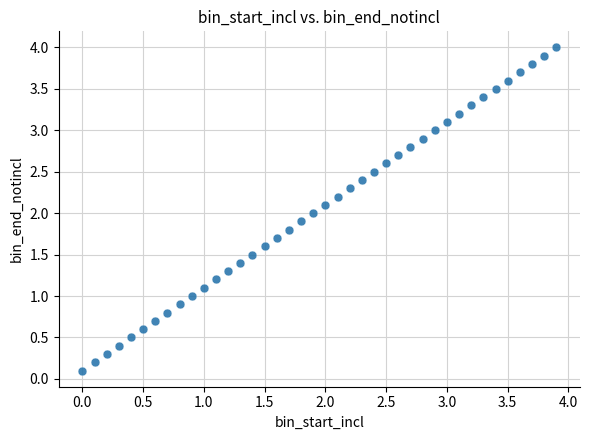

What is the range of Y values (max minus min)?

3.9